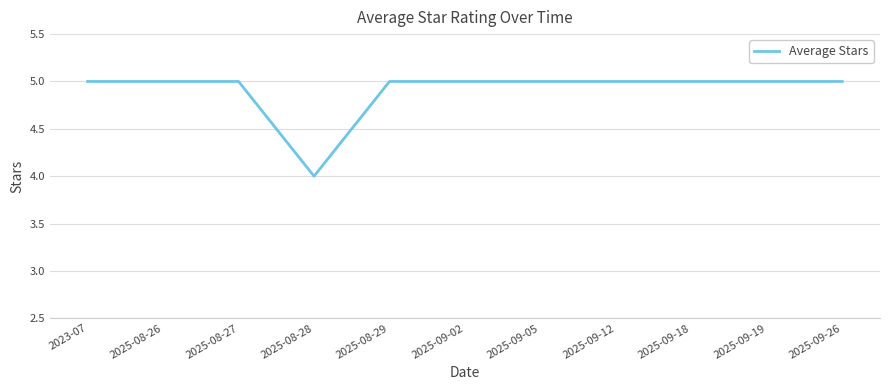

What is the sum of all values?

54